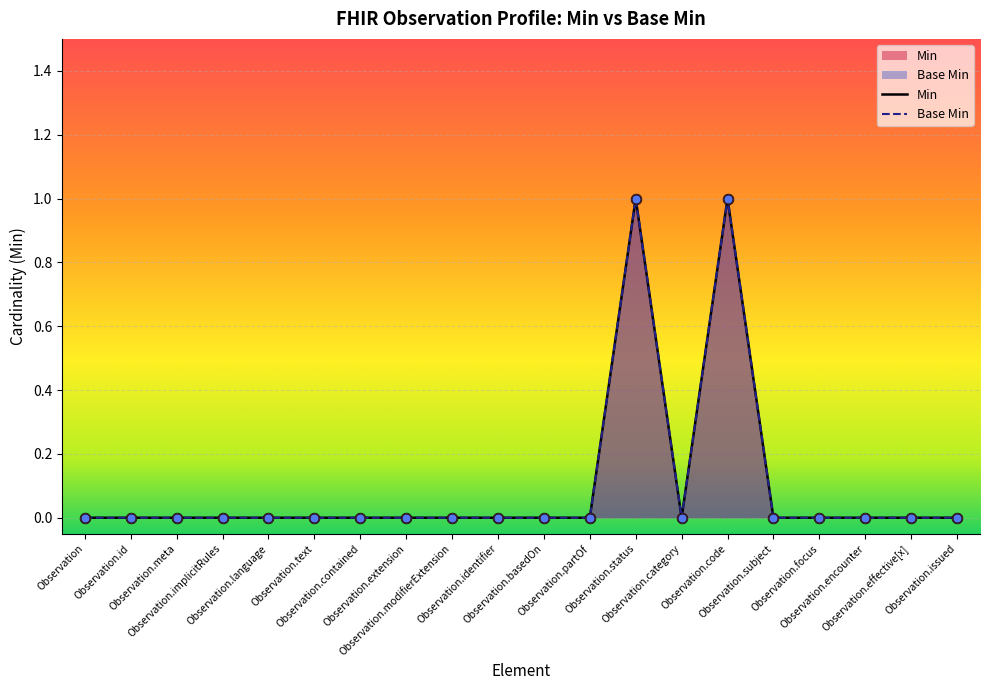

What are all the series names shown in the legend?

Min, Base Min